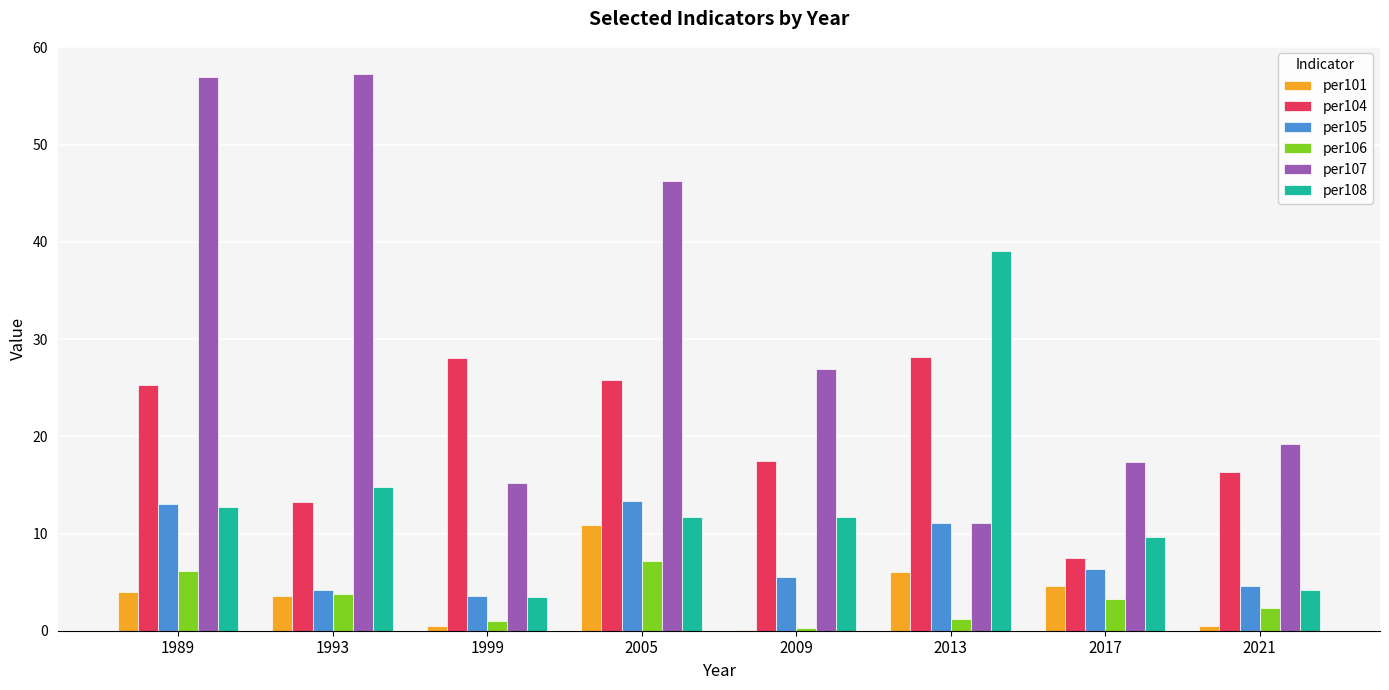

How many series are shown in this chart?

6